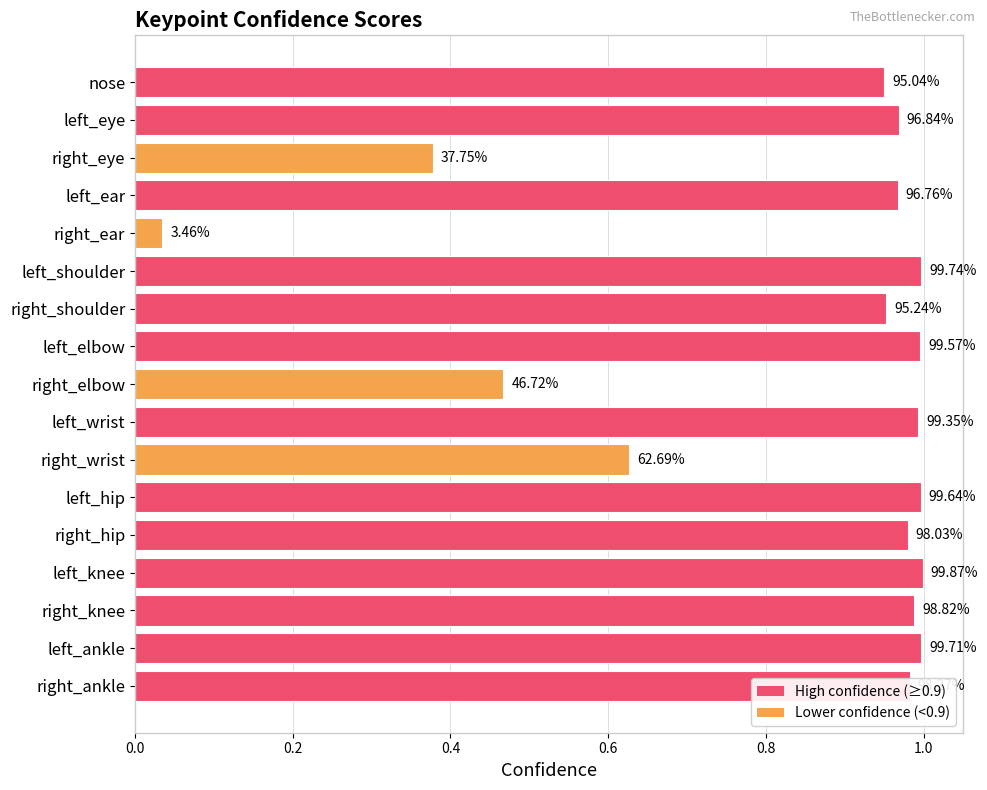

How many bars are there in total?

17